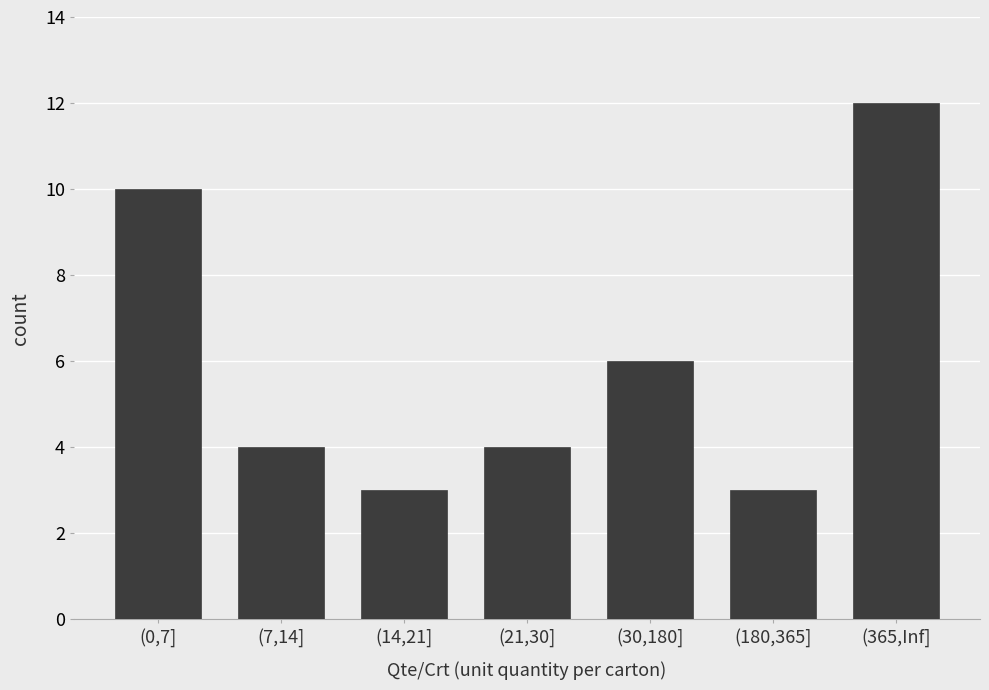

Reading right to left, transcribe all the data shown in this chart.

12	3	6	4	3	4	10